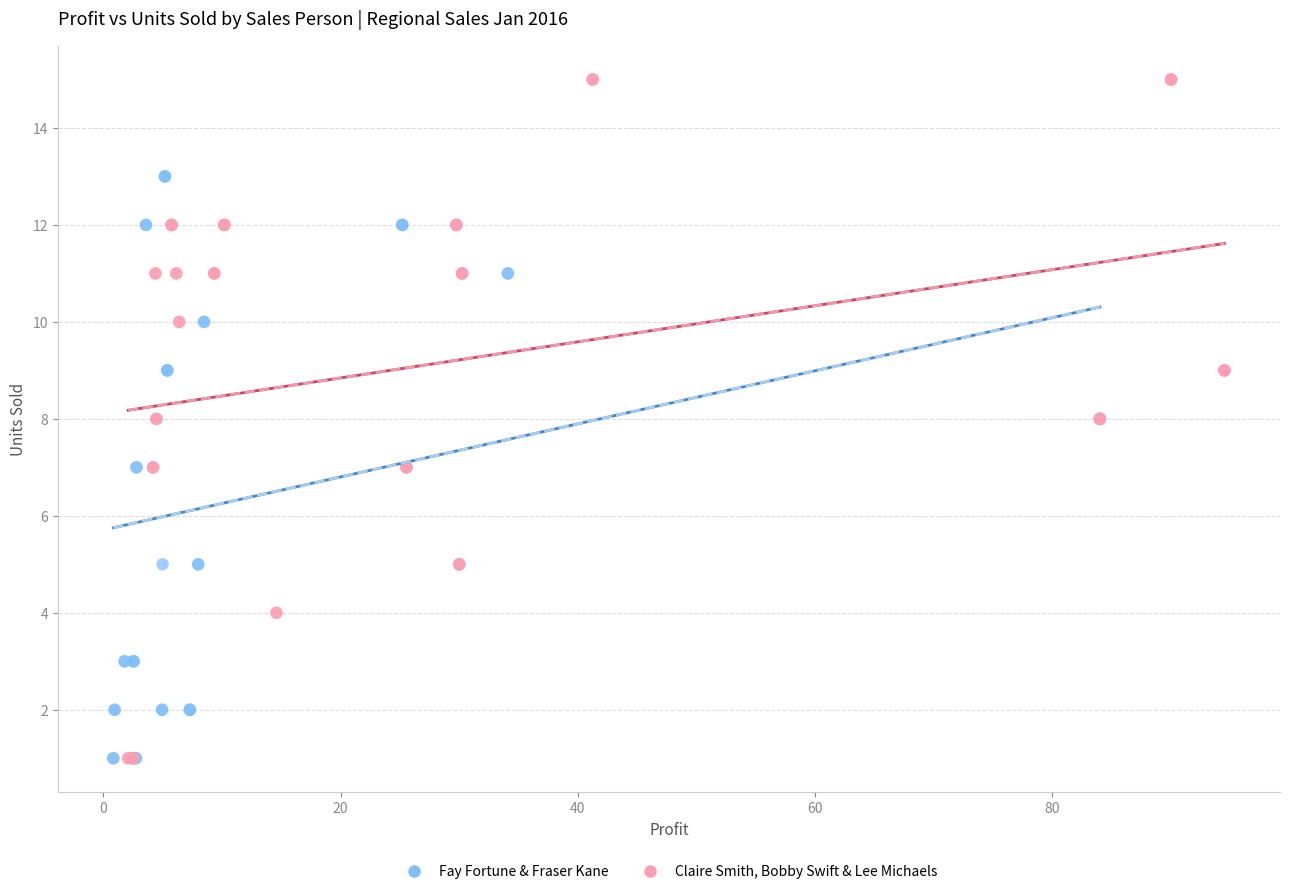

What are all the series names shown in the legend?

Fay Fortune & Fraser Kane, Claire Smith, Bobby Swift & Lee Michaels